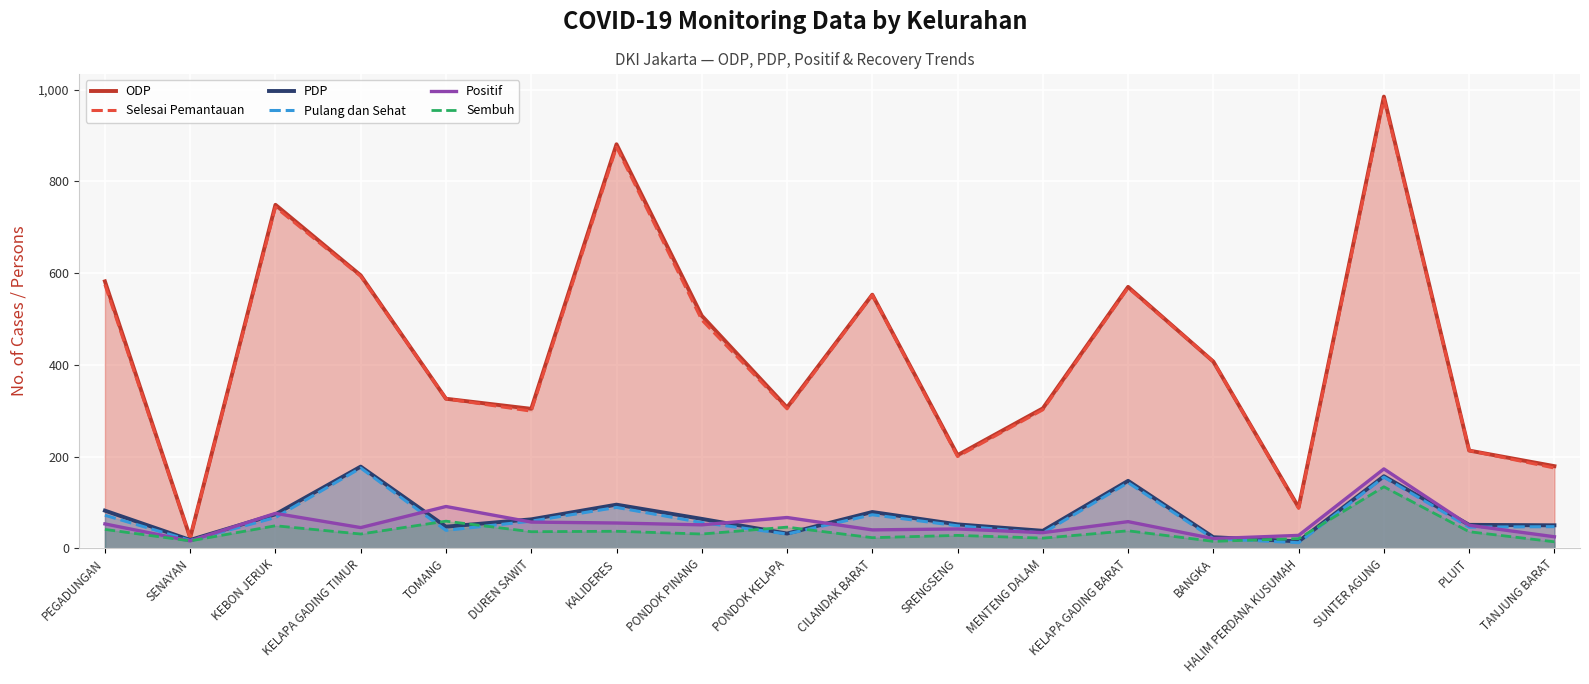

What is the label of the 2nd point from the right?

PLUIT